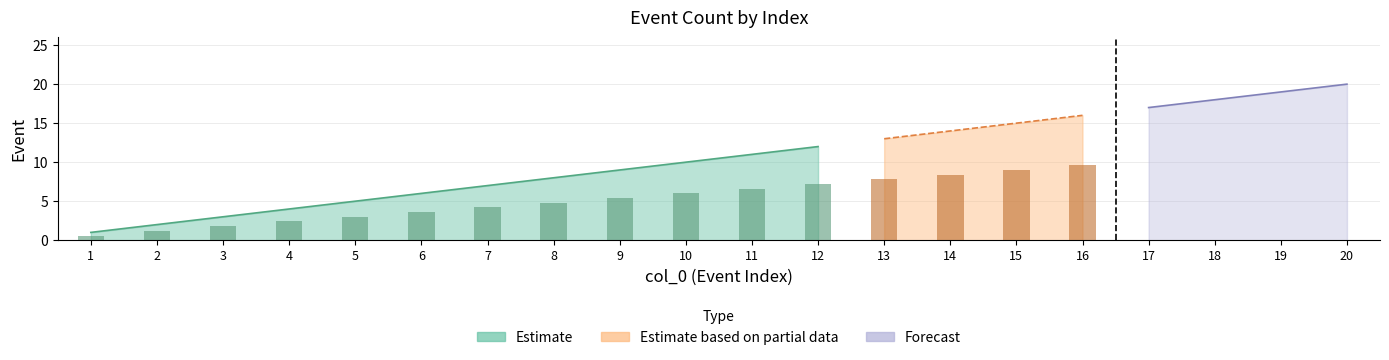

What is the value of the 18th bar from the left?

18